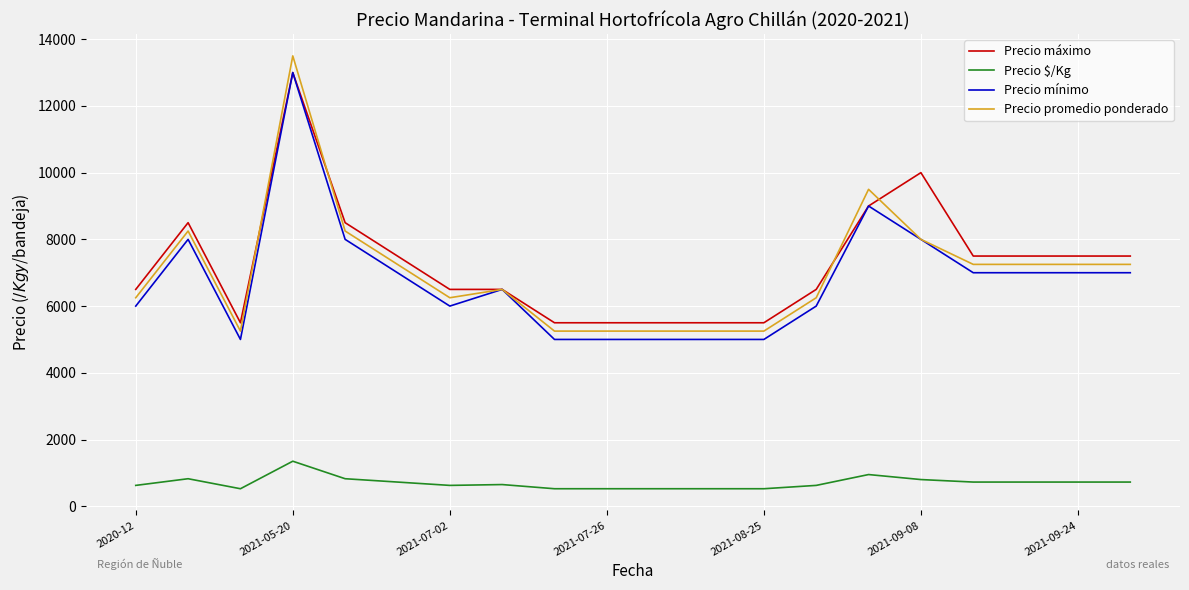

True or false: Precio promedio ponderado and Precio $/Kg intersect in this chart.

False